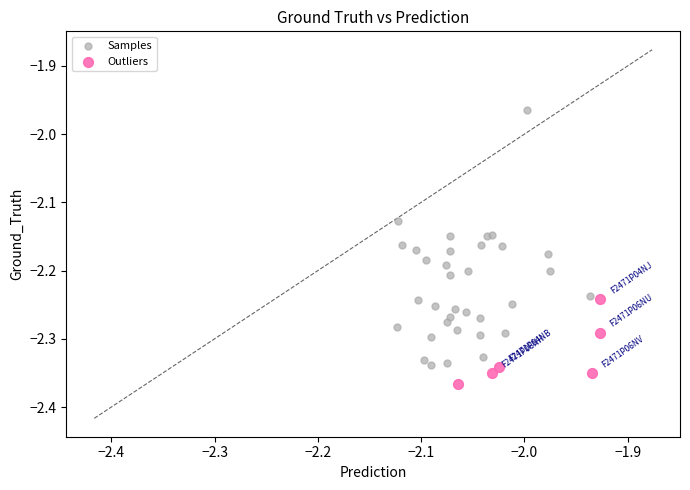

Which series reaches the maximum Y coordinate?

Samples